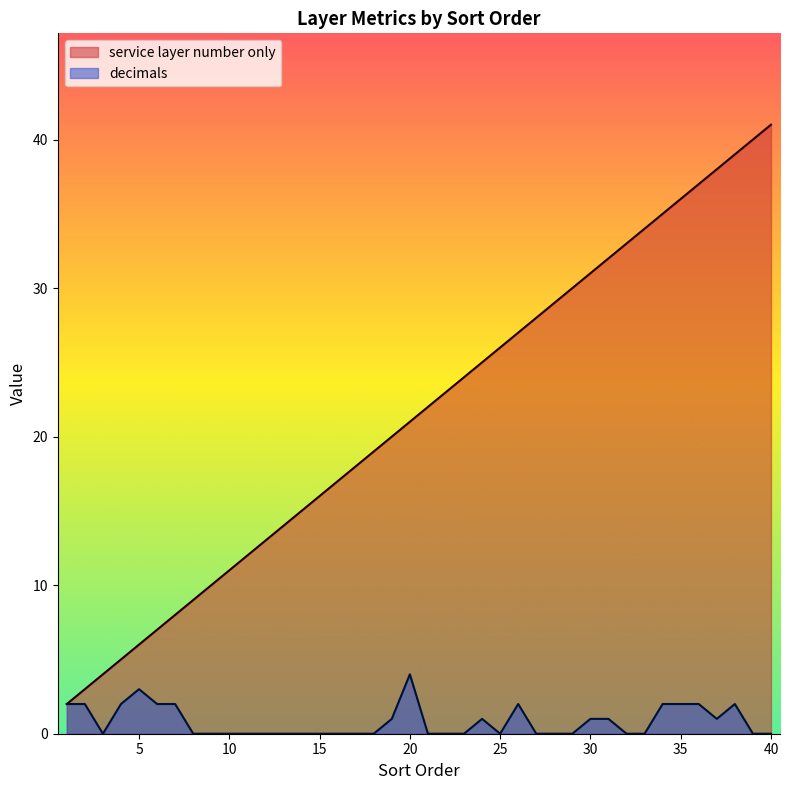

At which label is decimals closest to 2?

1